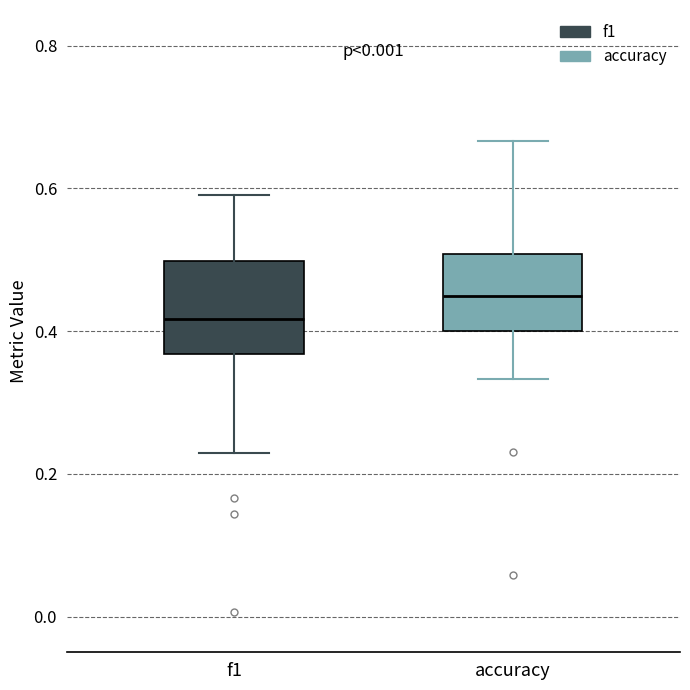

Which box's median line is the highest?

accuracy